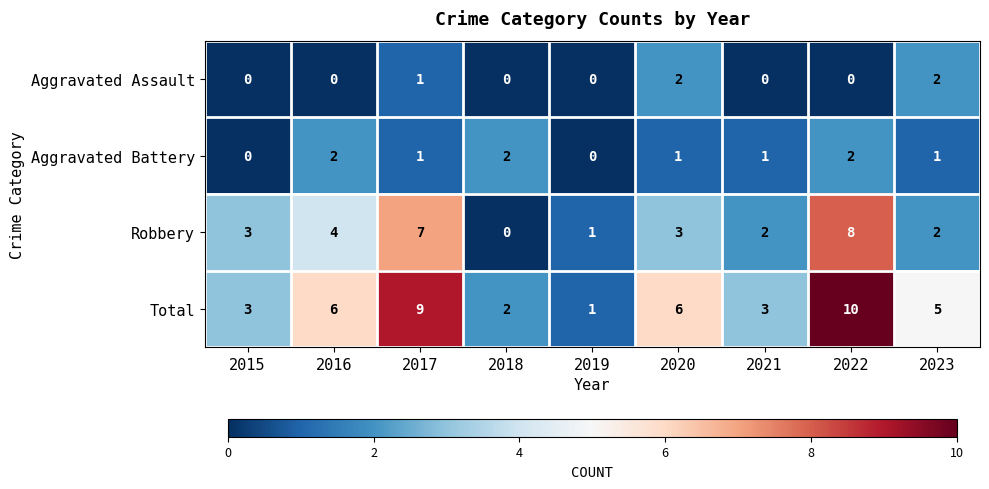

What is the sum of all Aggravated Assault values?

5